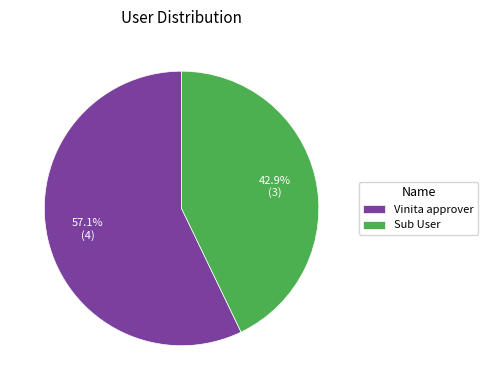

Between Vinita approver and Sub User, which is larger?

Vinita approver